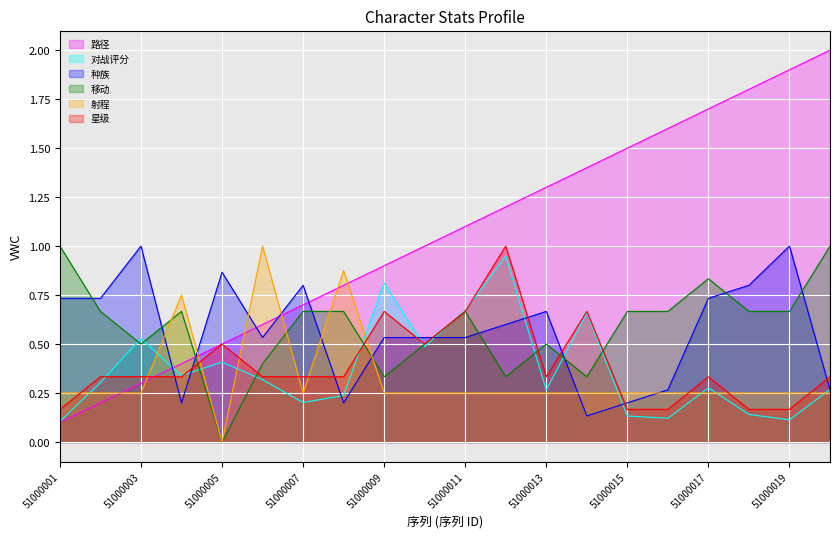

The 对战评分 series shows 0.3 at 51000009. True or false?

False